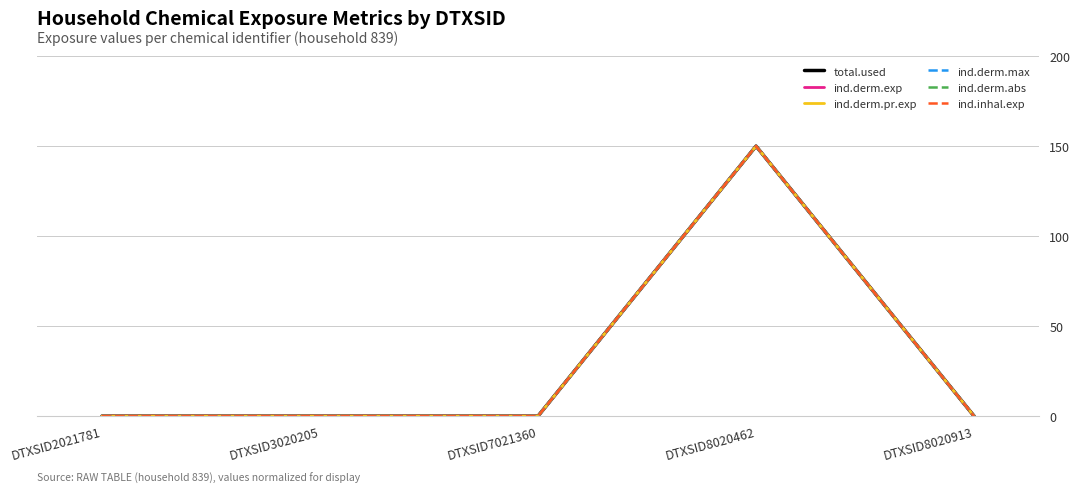

Does the chart display data point markers on the line(s)?

No